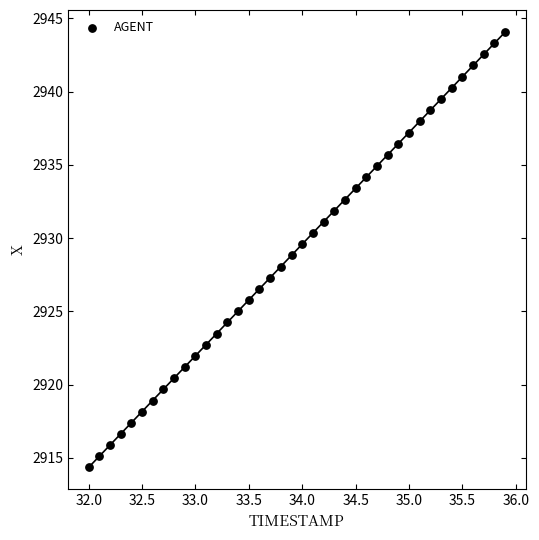

What is the range of Y values (max minus min)?

29.7